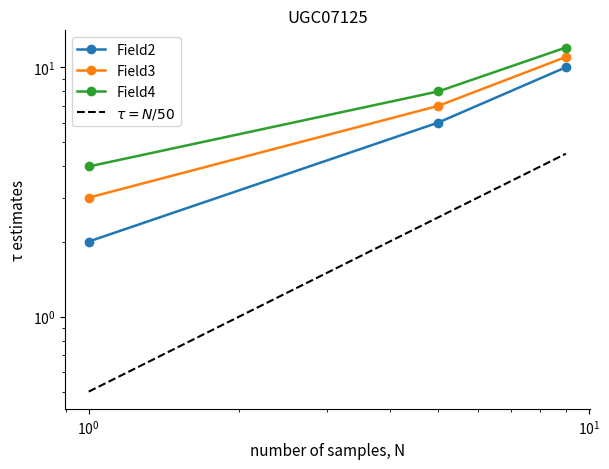

At how many categories does at least one series exceed 11?

1